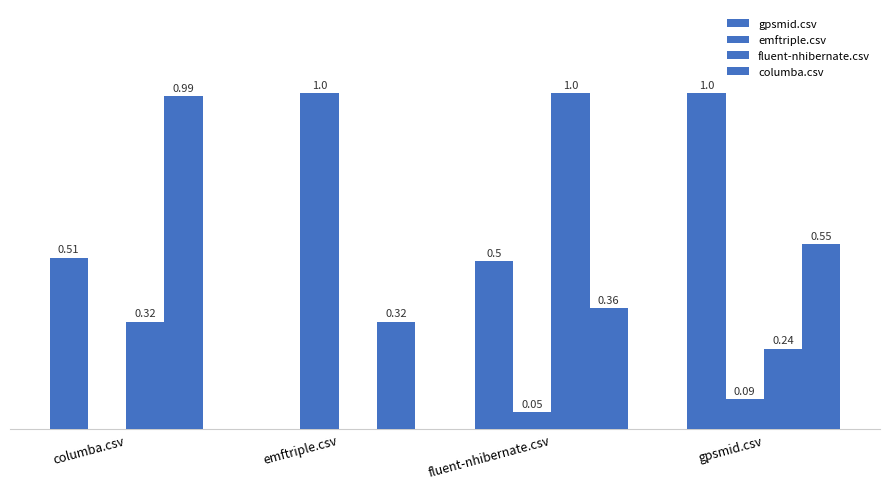

Which series has the largest total across all categories?

columba.csv